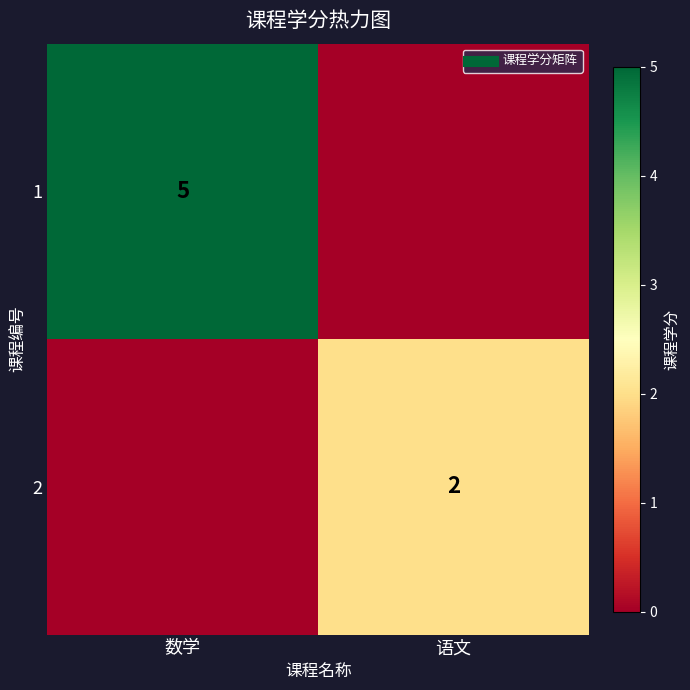

Is it true that 1 equals 3 at 数学?

False